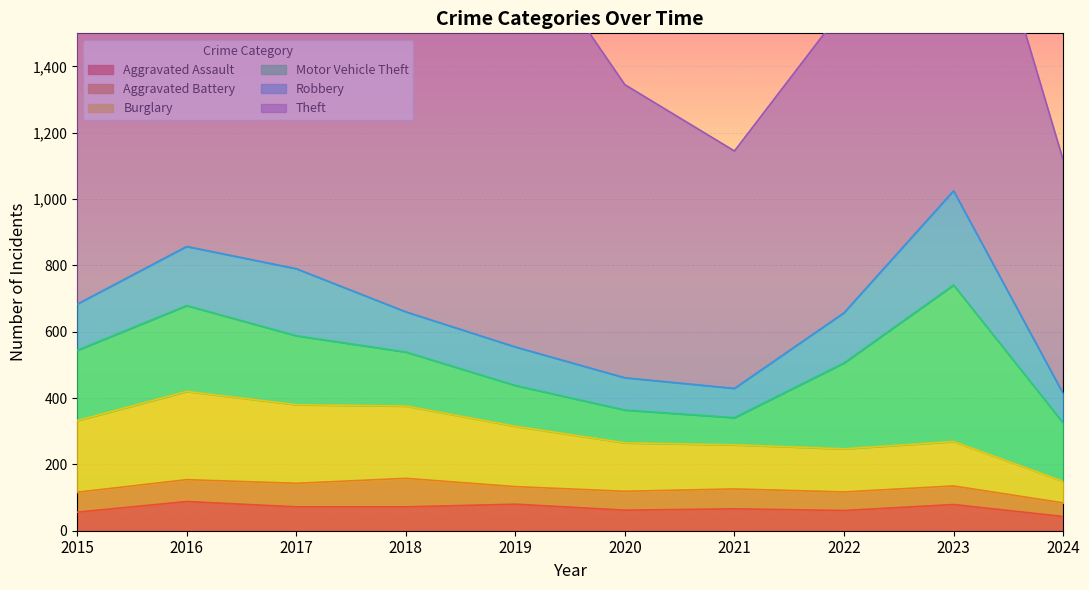

At how many categories does at least one series exceed 421?

10